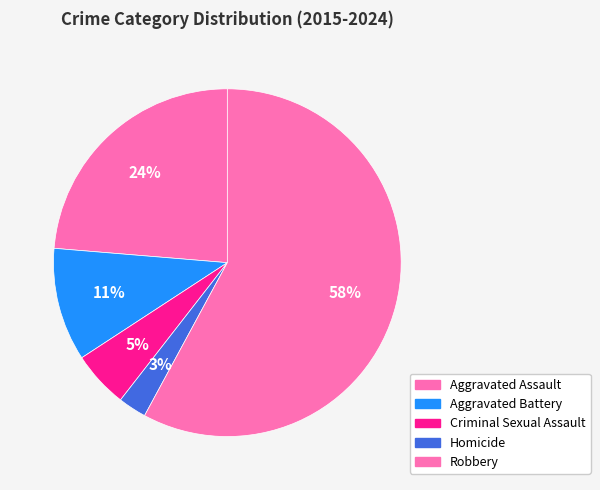

Approximately how many times larger is the value at Robbery compared to Aggravated Assault?

2.4